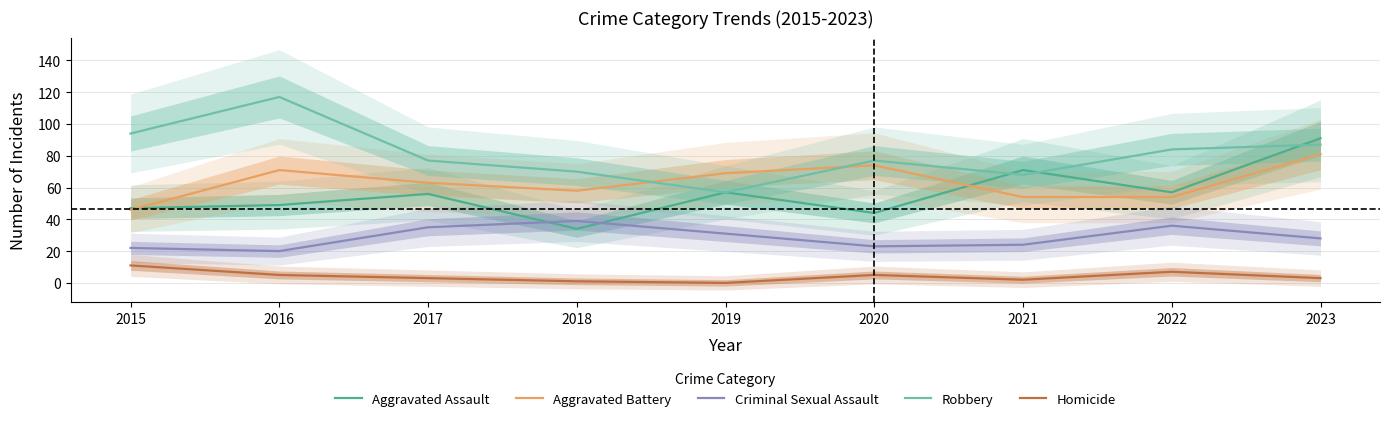

Is this an area chart (filled region under the line)?

No